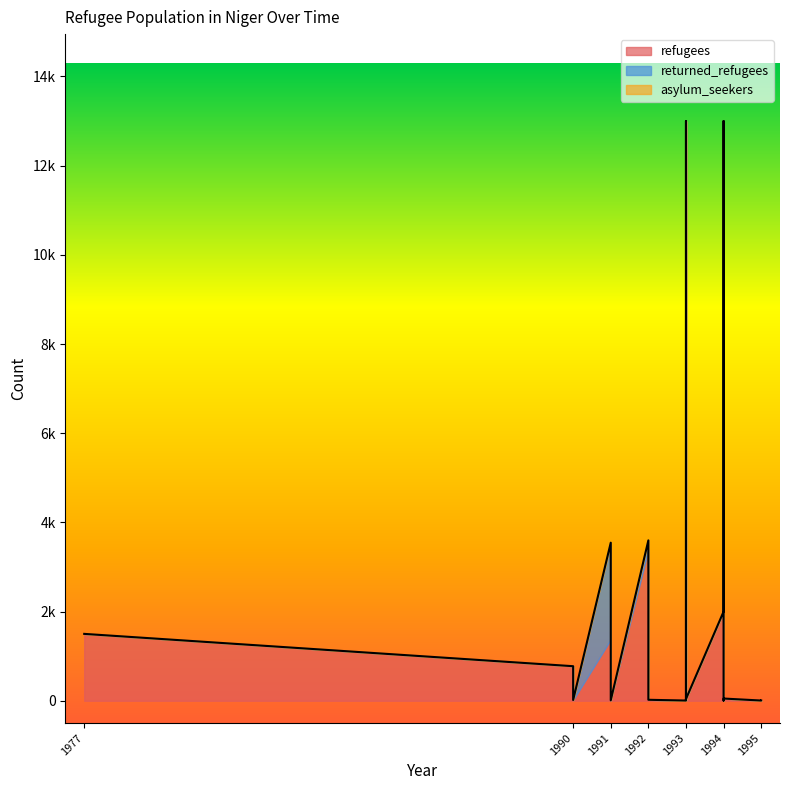

In returned_refugees, how many points are higher than both neighbors (excluding endpoints)?

3